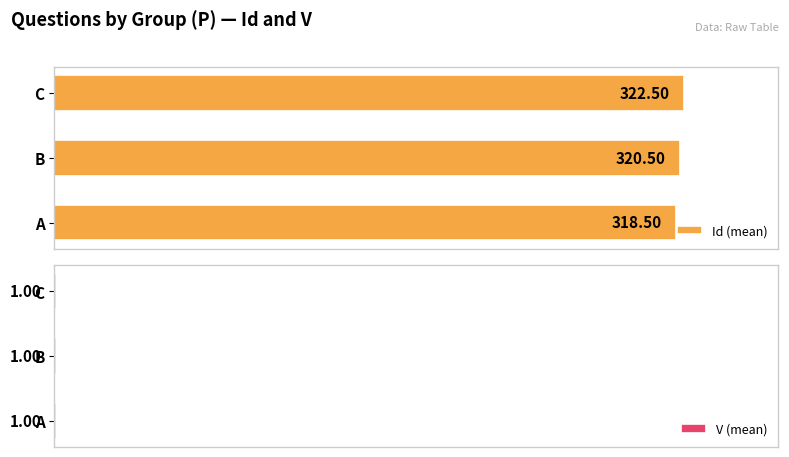

Where is Id (mean) nearest to the value 320?

B